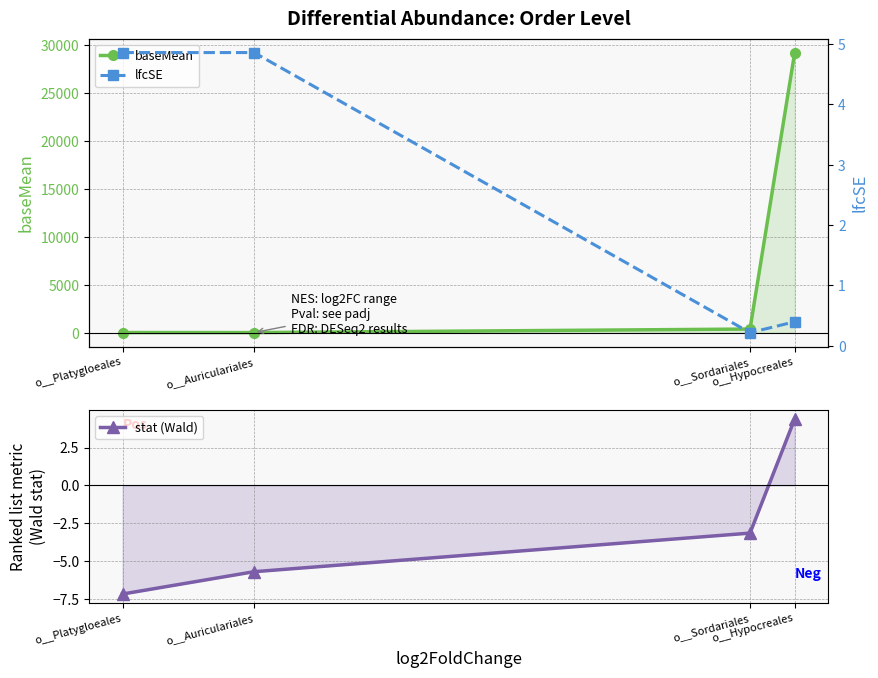

Between o__Platygloeales and o__Sordariales, which series saw the biggest shift?

baseMean